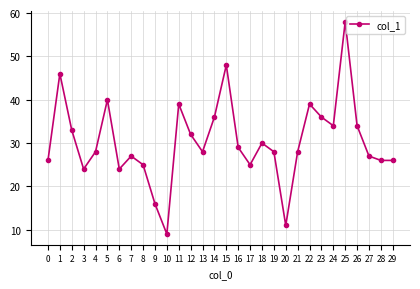

What is the sum of all values?

912